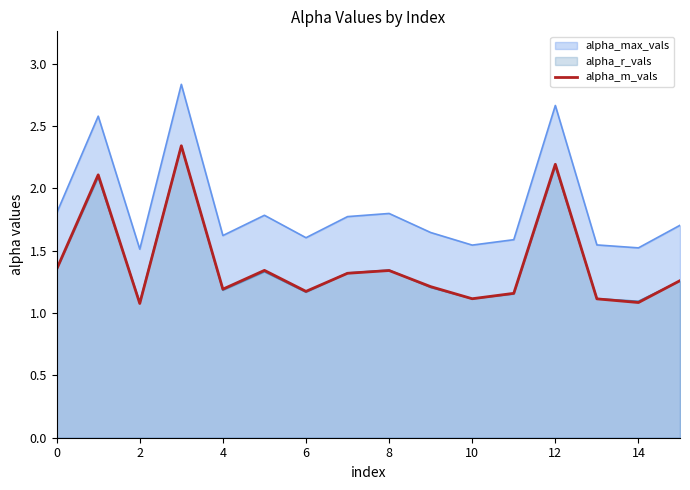

What is the label of the 10th point from the left?

9